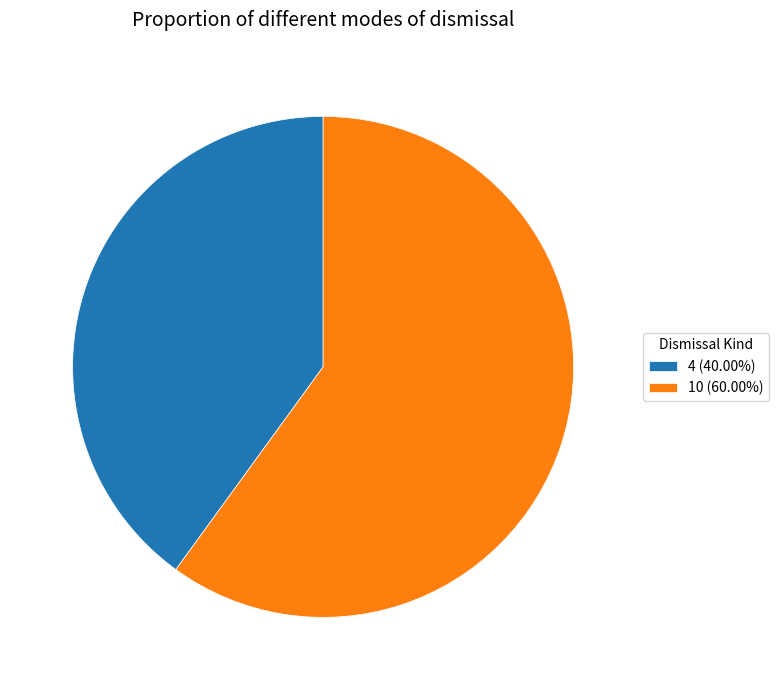

What is the ratio of the value at 10 (60.00%) to the value at 4 (40.00%)?

1.5